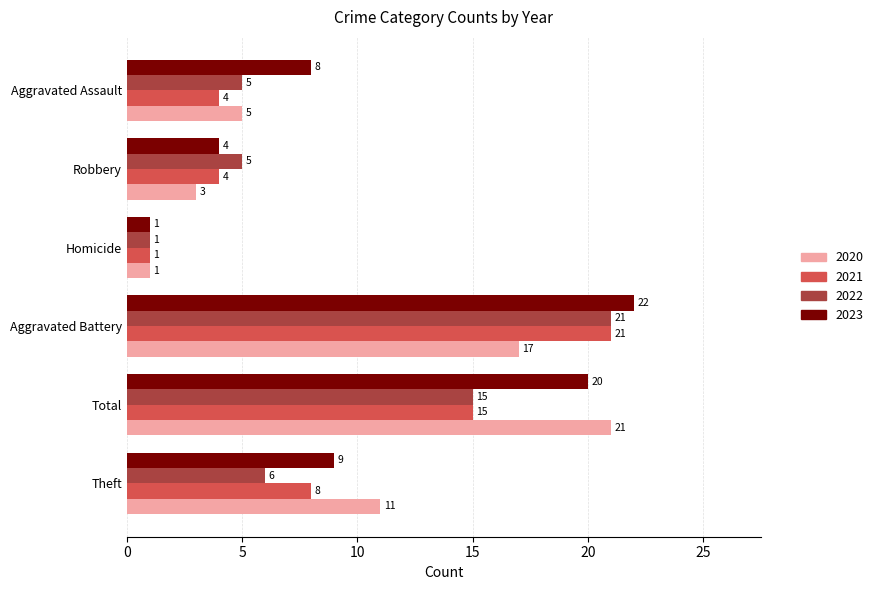

Which series has the largest range (max minus min)?

2023